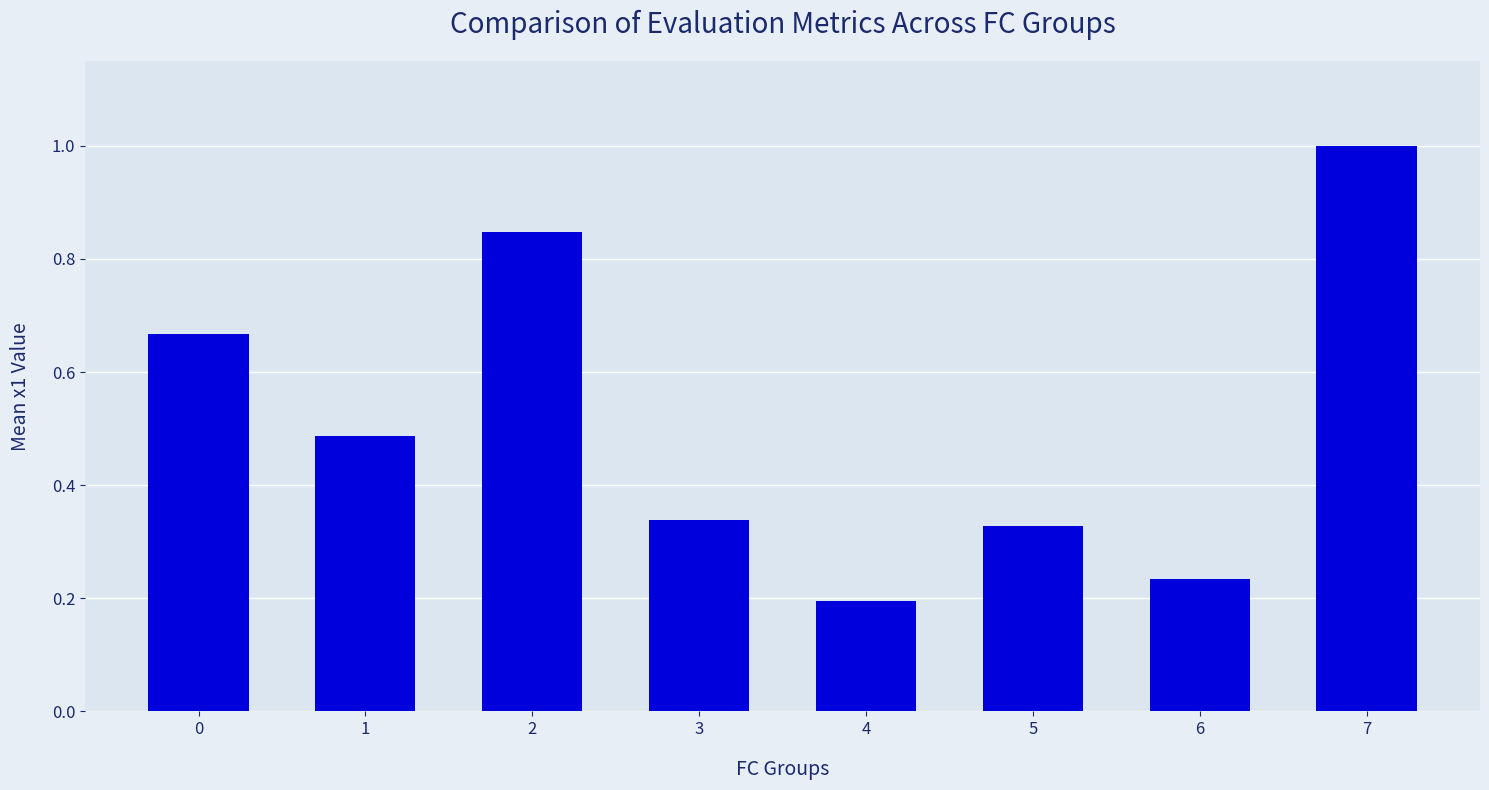

What is the change in value from 0 to 1?

-0.2